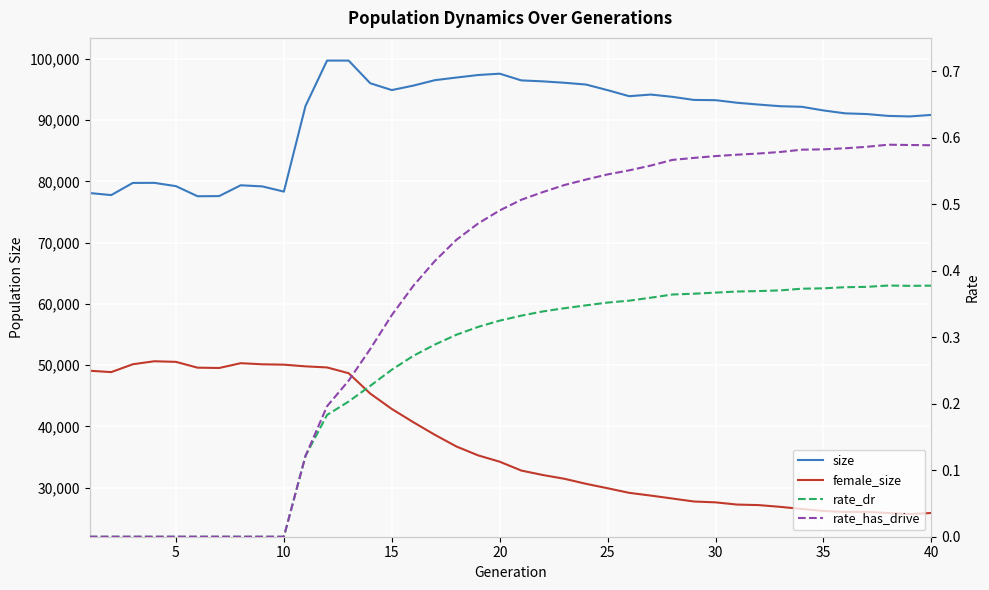

What is the greatest value displayed?

99734.0